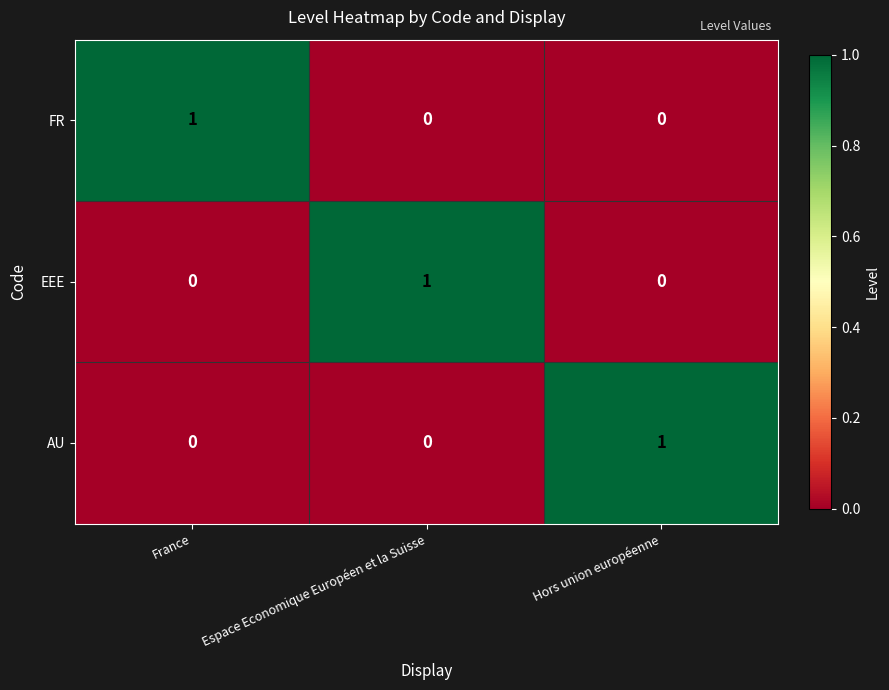

Is it true that AU equals 1 at Hors union européenne?

True